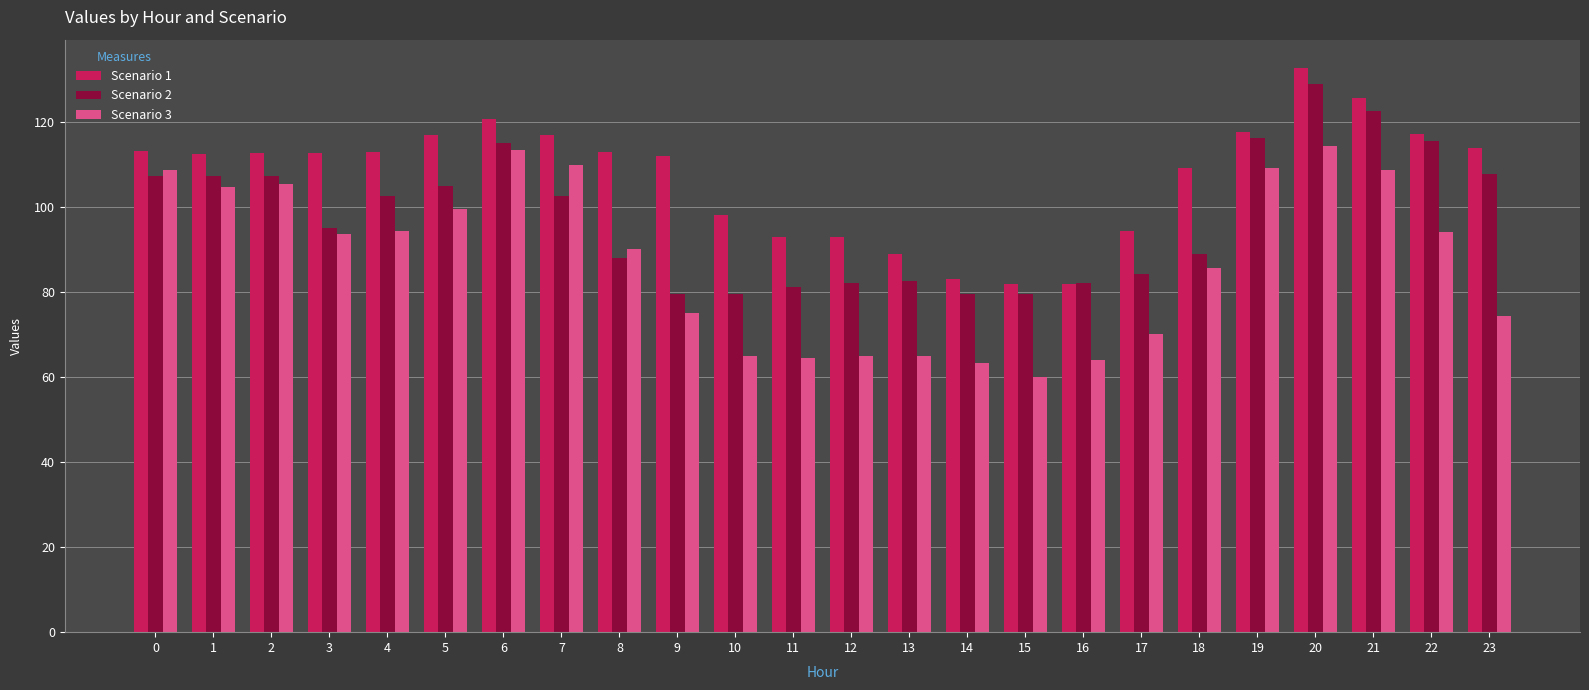

Is the value of Scenario 1 at 20 greater than the value of Scenario 3 at 17?

Yes